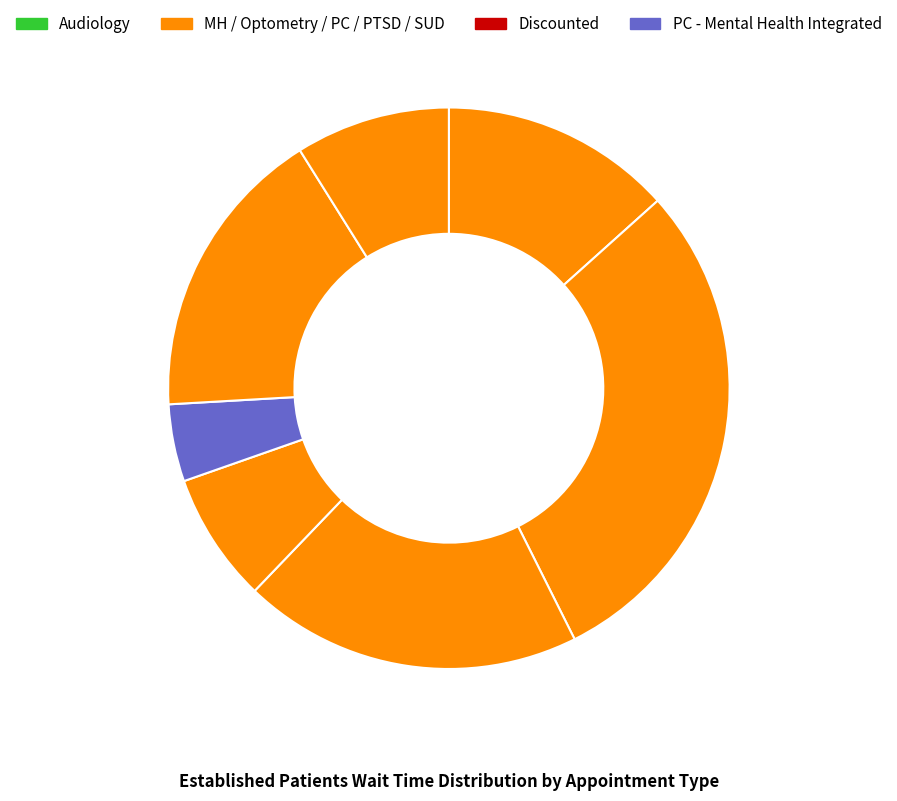

Rank the categories by value from lowest to highest.

PRIMARY CARE - MENTAL HEALTH INTEGRATED, PRIMARY CARE, SUBSTANCE USE DISORDER INDIVIDUAL, AUDIOLOGY, PTSD SPECIFIC INDIVIDUAL PROGRAMS, OPTOMETRY, MENTAL HEALTH INDIVIDUAL